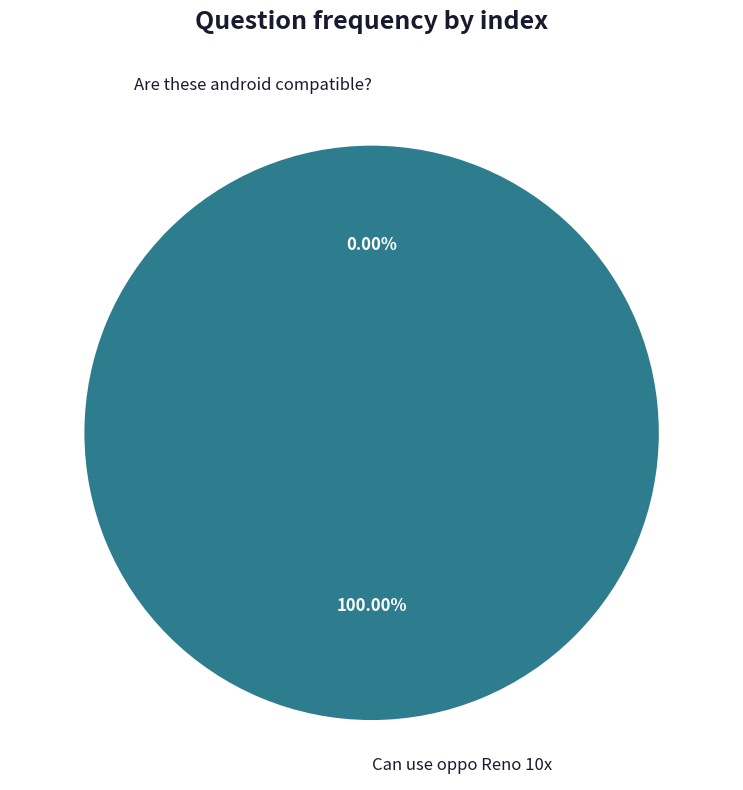

Which slice is the smallest?

Are these android compatible?